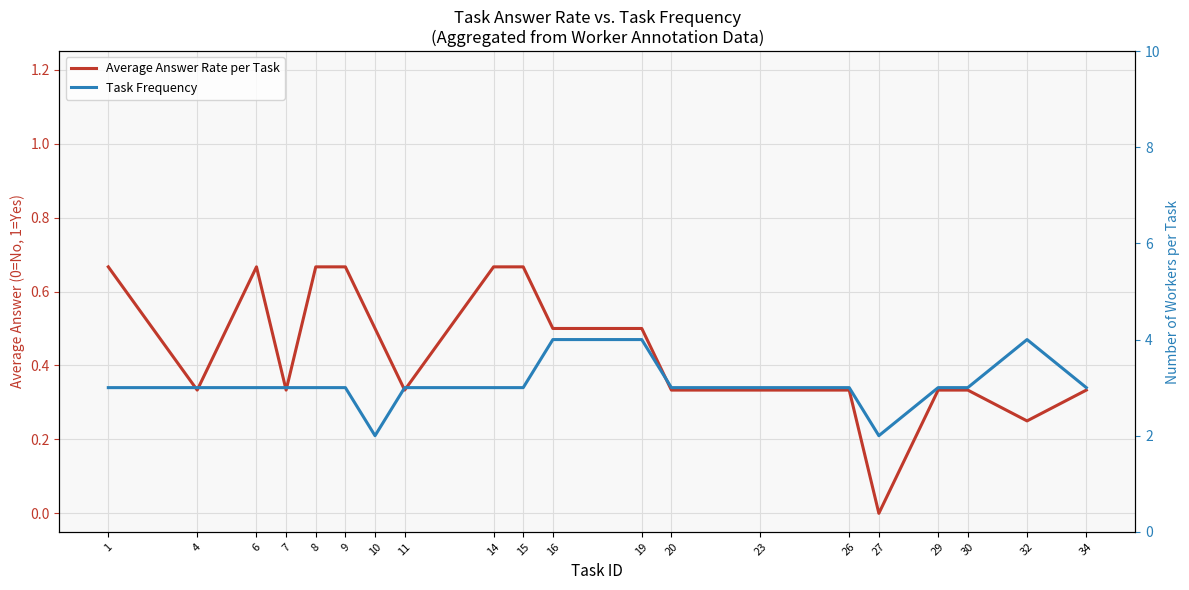

How many interior local valleys does the Average Answer Rate per Task series have?

5